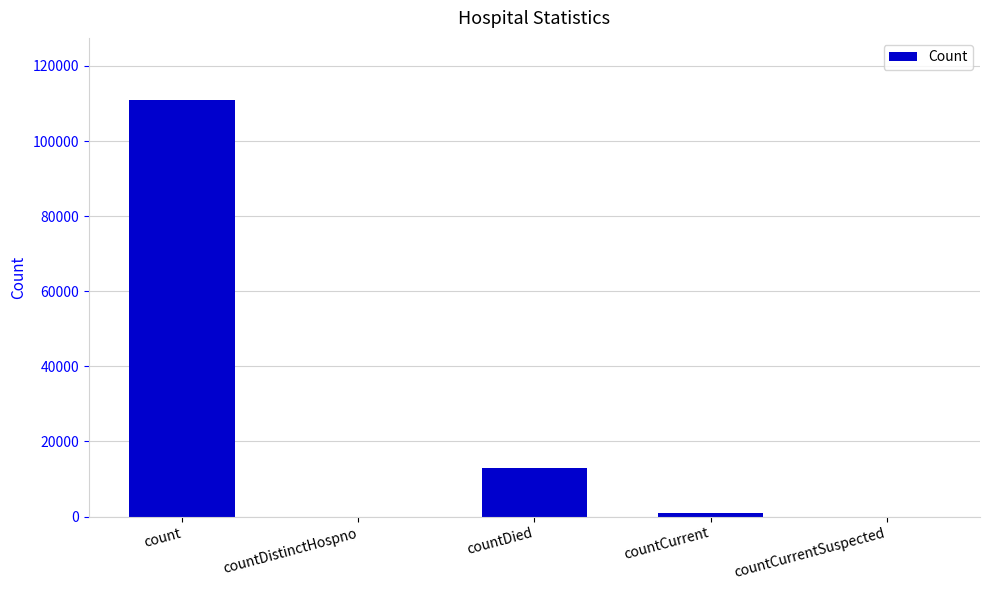

Are the bars grouped side by side (vs. stacked)?

No